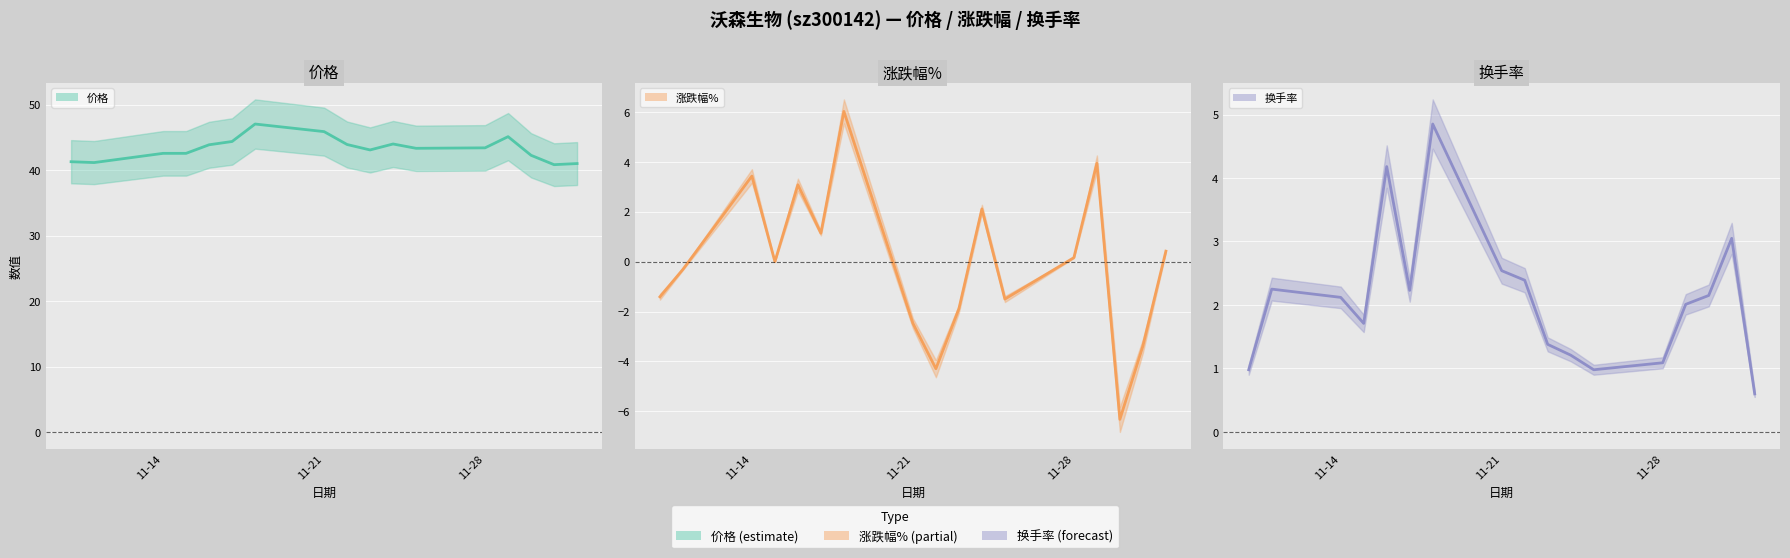

How many values in the 涨跌幅% (中心) series are below 0?

8